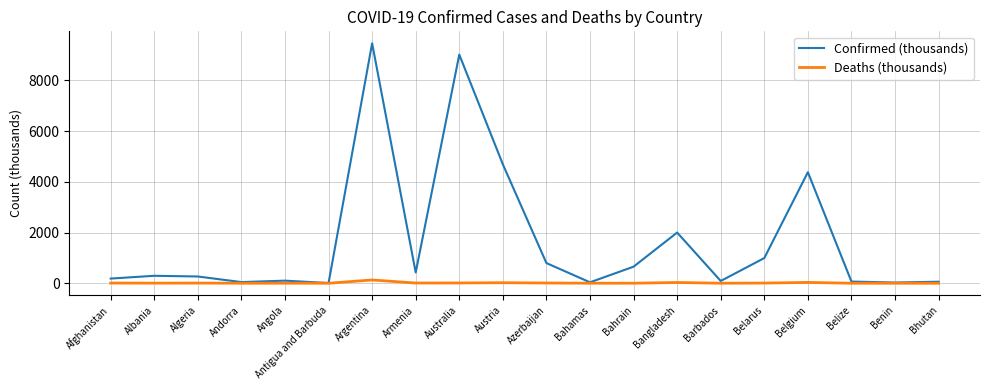

Is it true that Confirmed (thousands) equals 6592.1 at Belgium?

False